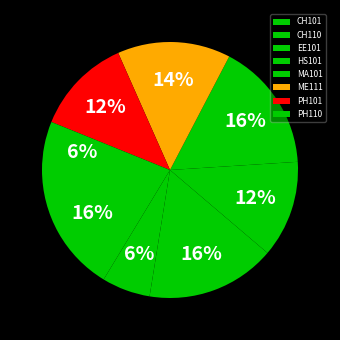

True or false: PH110 accounts for 19% of the total.

False